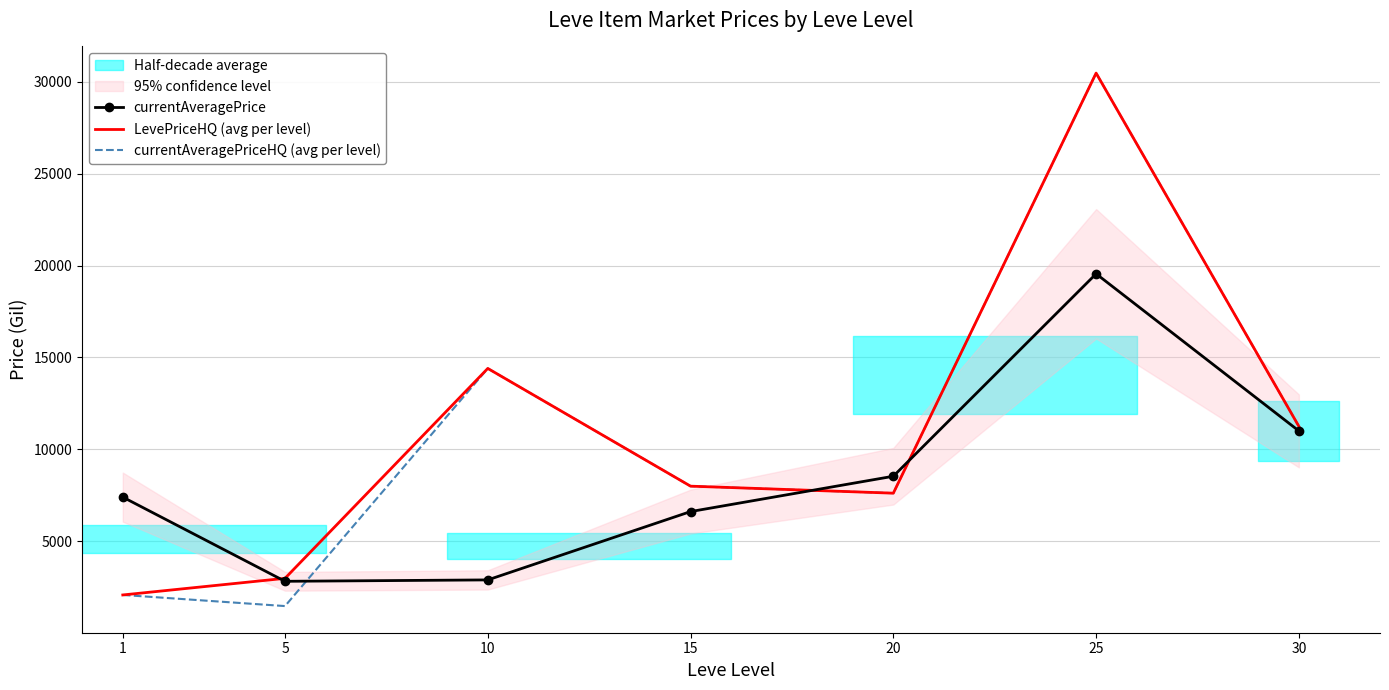

Is it true that currentAveragePriceHQ (avg per level) equals 2091.9 at 1?

True